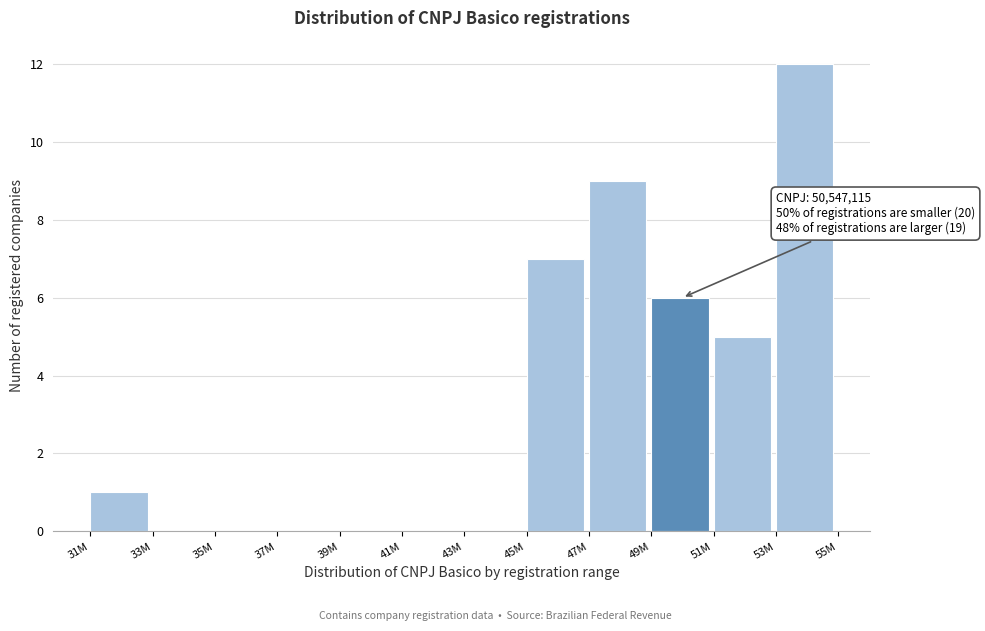

Reading left to right, what are all the values shown in this chart?

31M=1	33M=0	35M=0	37M=0	39M=0	41M=0	43M=0	45M=7	47M=9	49M=6	51M=5	53M=12